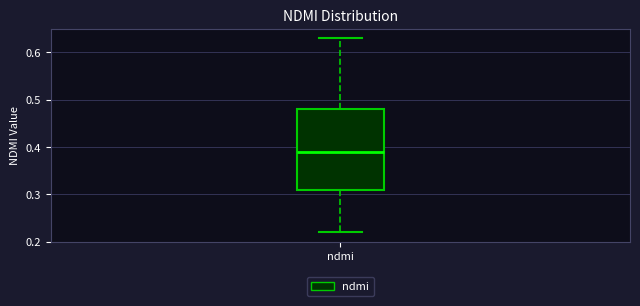

Transcribe this box plot: give where the median line is, the range the box spans, and where the two whiskers end, as read against the y-axis. The values are not printed on the chart, so give them approximately, as read against the axis.

median 0.39, box 0.31 to 0.48, whiskers 0.22 to 0.63